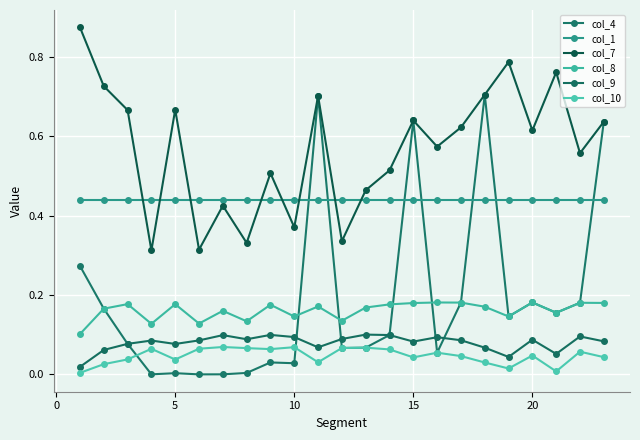

What is the difference between the maximum and minimum values in the col_4 series?

0.7